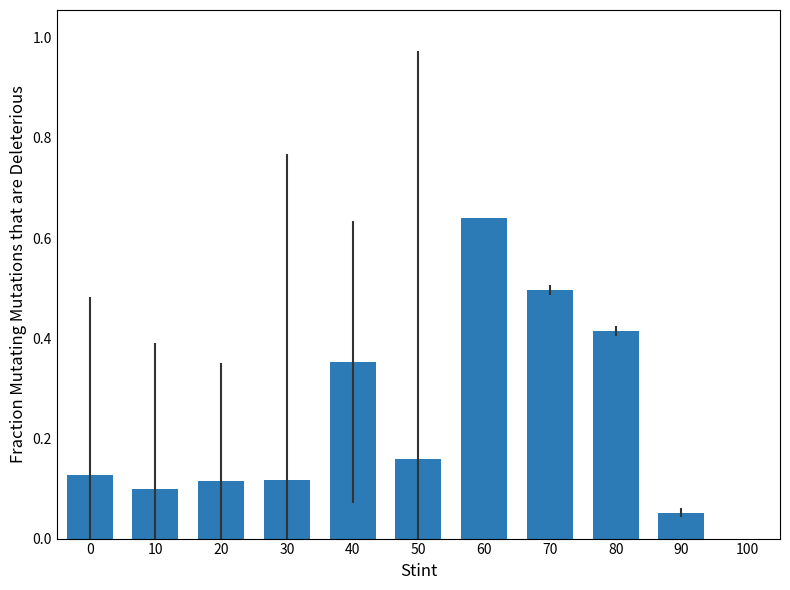

What is the sum of all values?

2.6